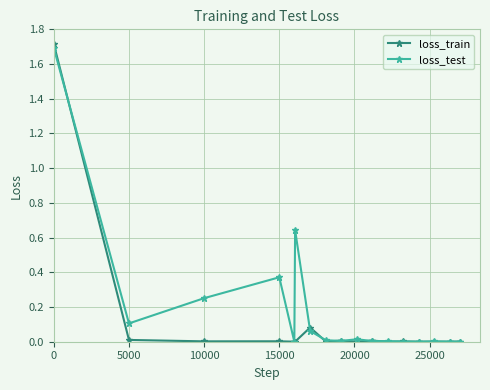

Which series has the largest total across all categories?

loss_test